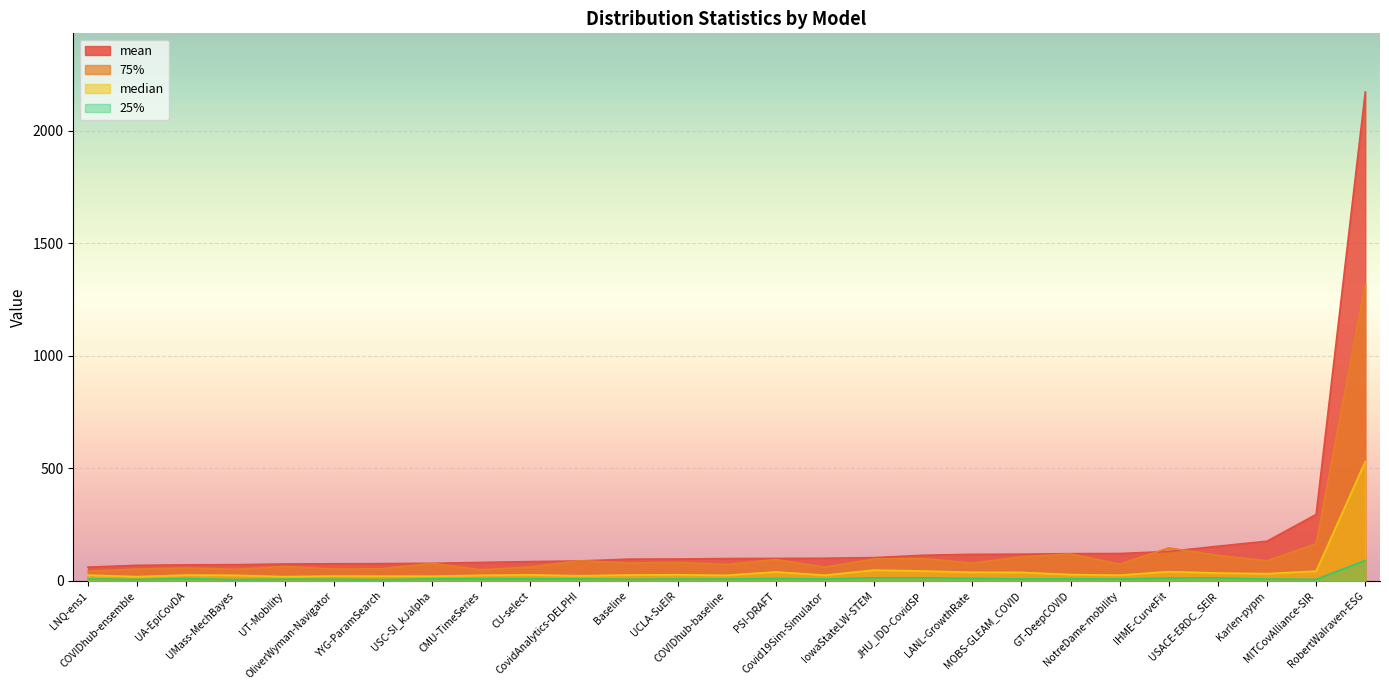

True or false: 25% has a value of 6.0 at YYG-ParamSearch.

True